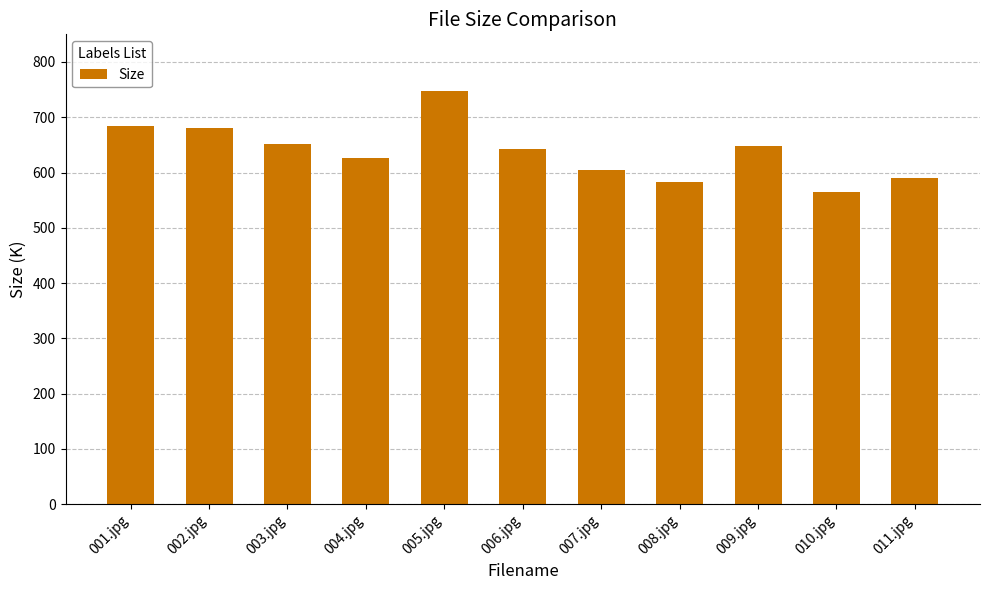

What is the ratio of the value at 001.jpg to the value at 010.jpg?

1.2